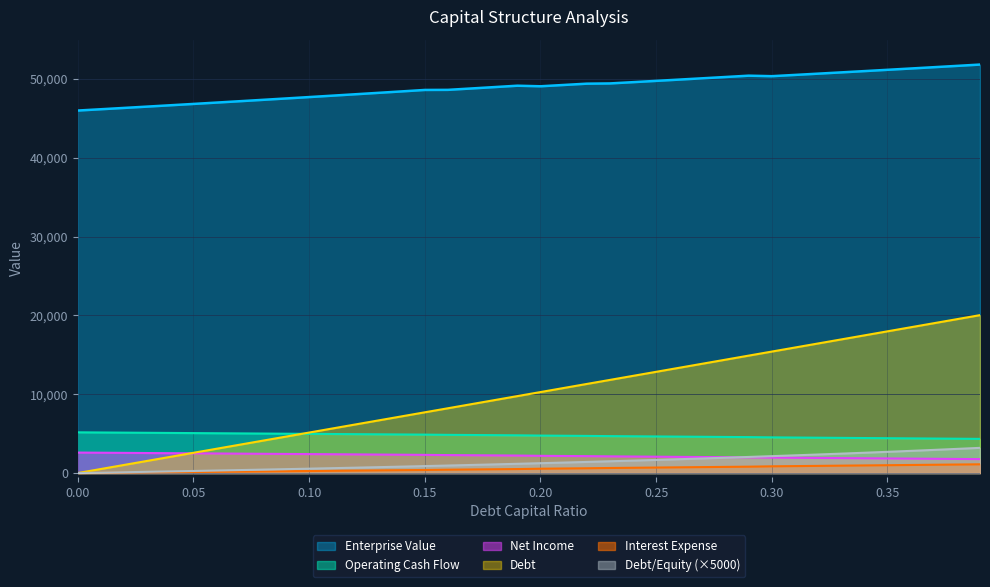

Is the value of Net Income at 0.11 greater than the value of Operating Cash Flow at 0.13?

Yes